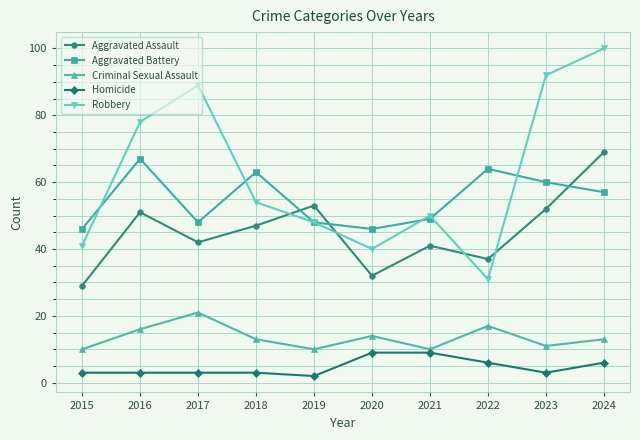

Which series has the widest spread of values?

Robbery